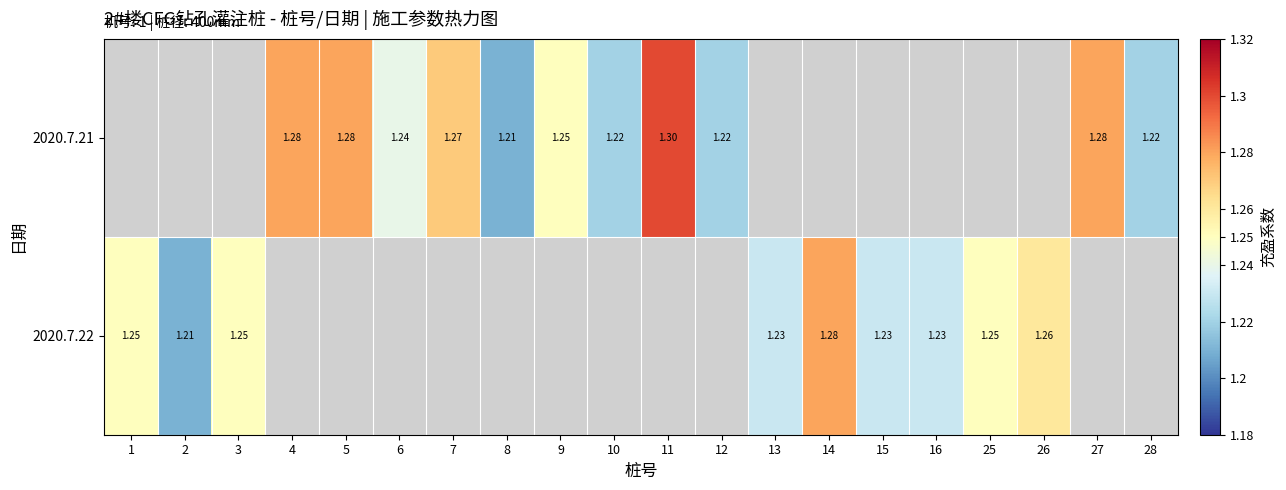

True or false: row_1 has a value of 0.9 at 1.

False